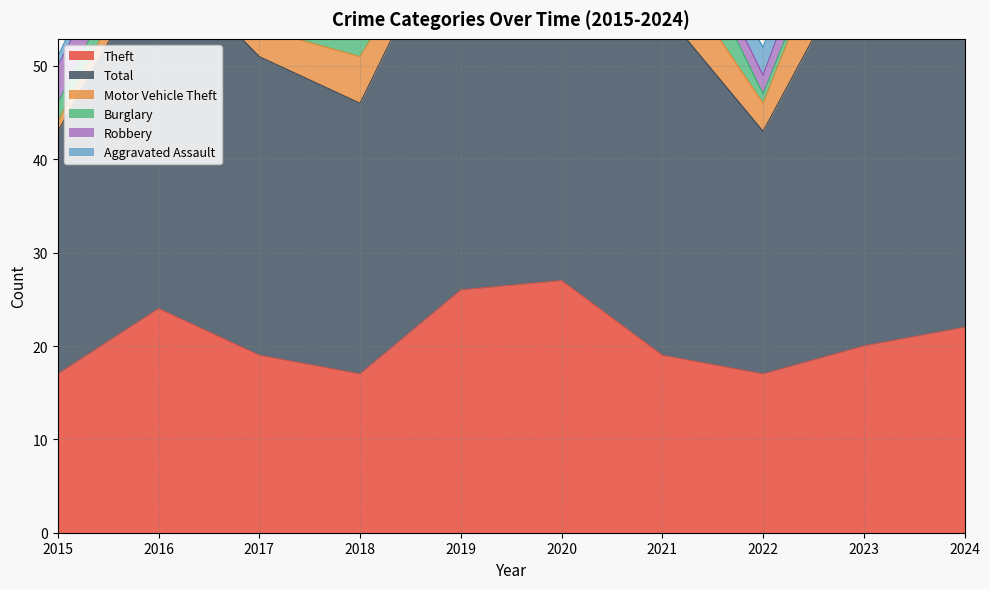

At which label does Robbery first exceed 3?

2015